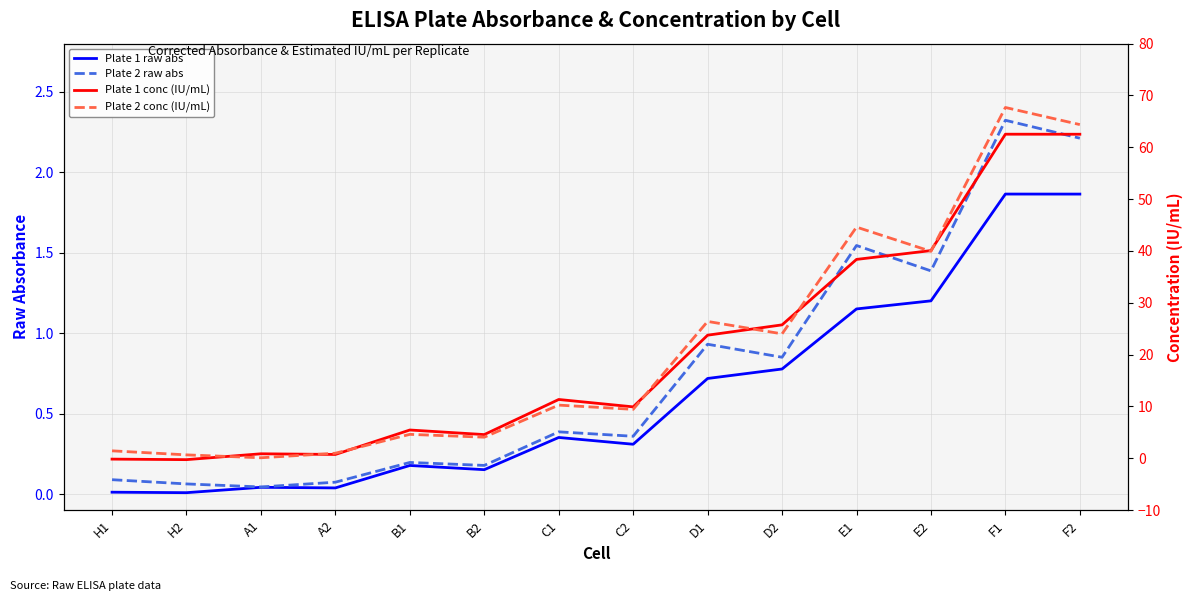

How many data points in Plate 2 conc (IU/mL) are above 10?

7